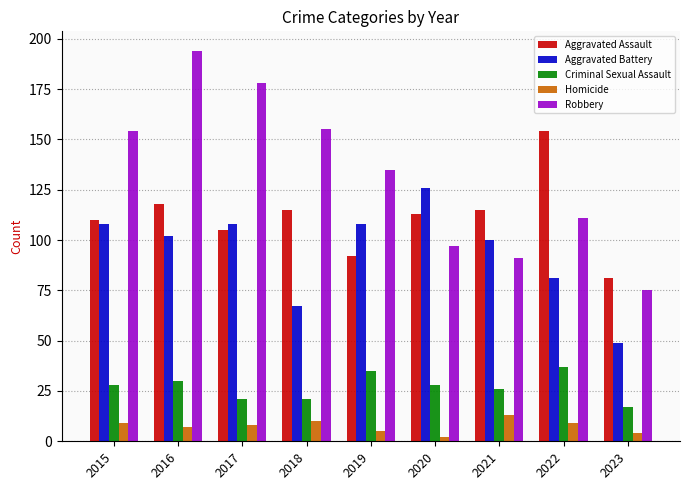

What is the sum of all Criminal Sexual Assault values?

243